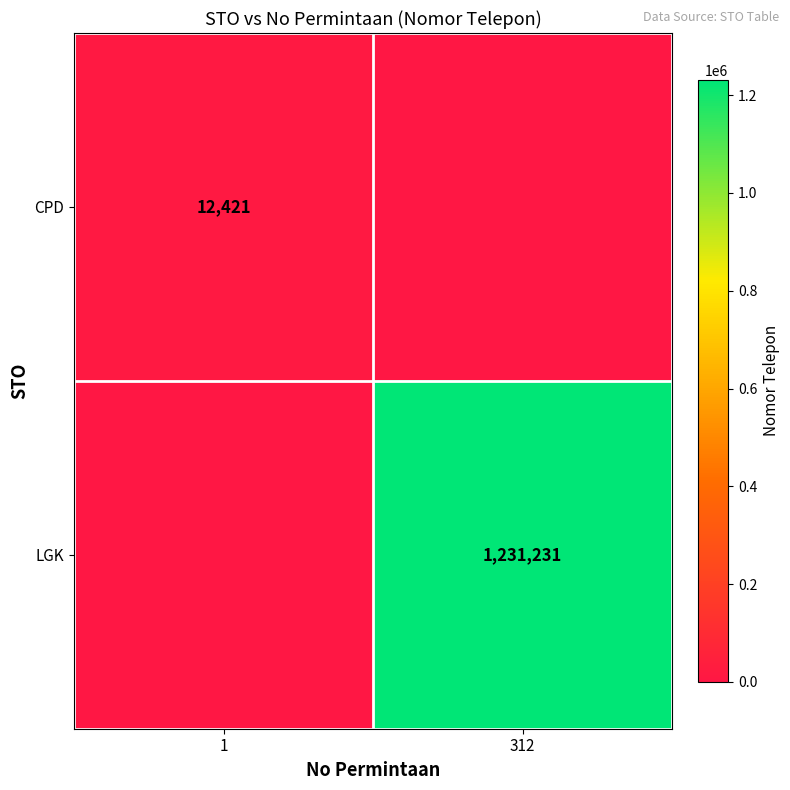

The value of CPD at 1 is 12421. True or false?

True